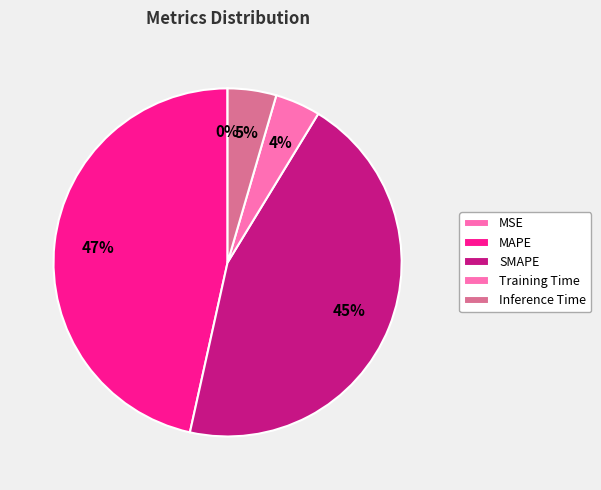

True or false: MSE accounts for 0% of the total.

True